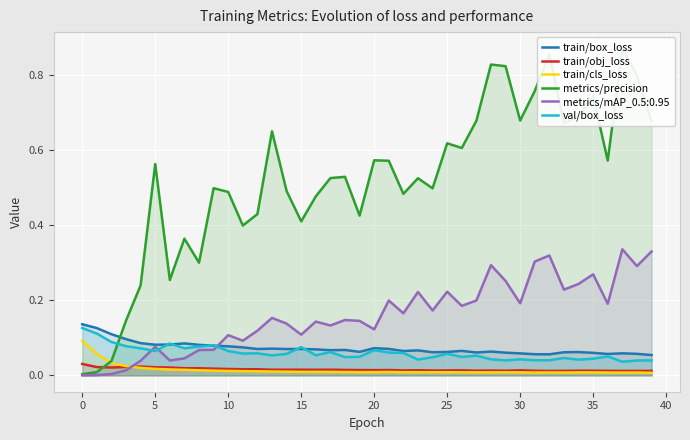

True or false: train/obj_loss and train/box_loss intersect in this chart.

False